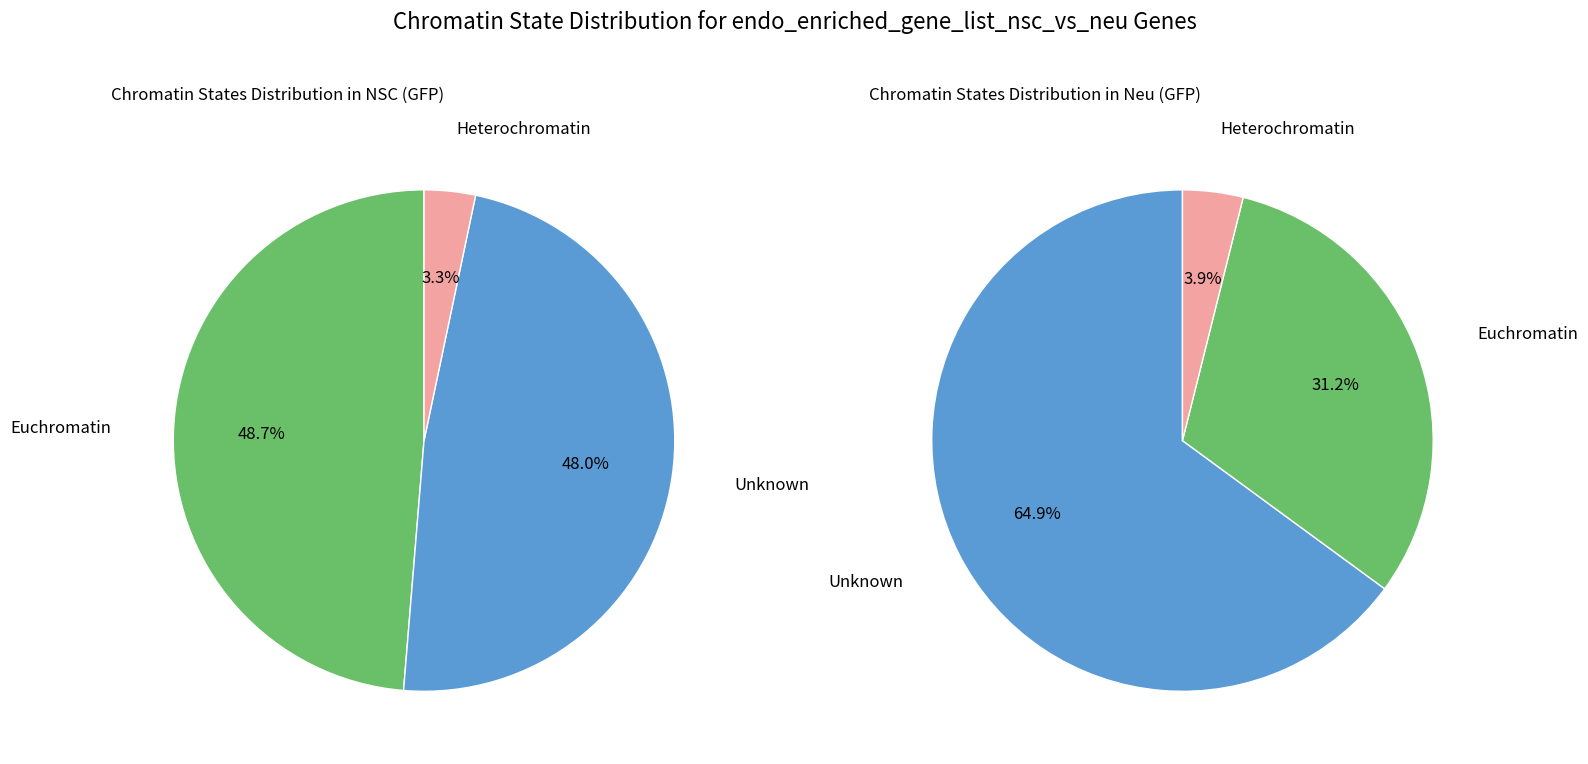

Is there a majority slice in this chart?

No